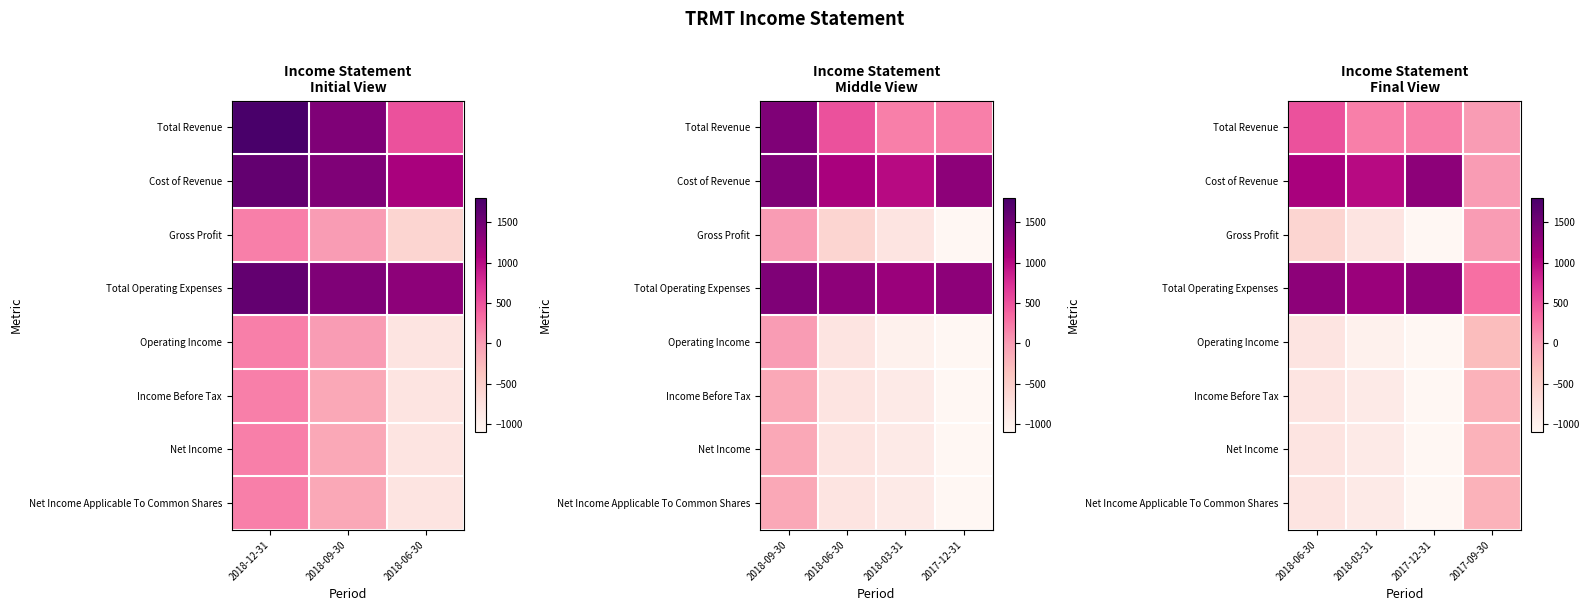

Between 2018-06-30 and 2018-03-31, which series saw the biggest shift?

Total Revenue